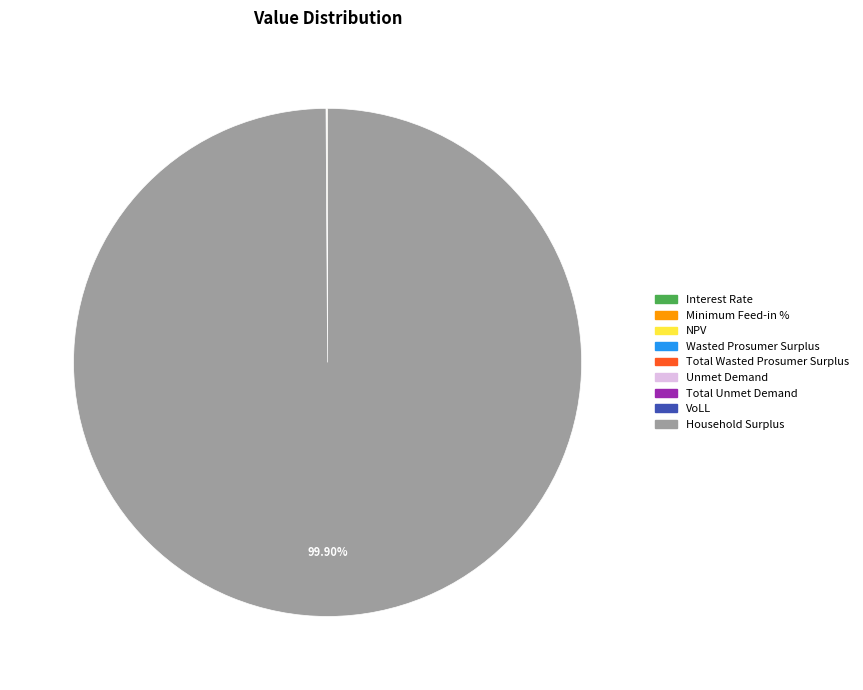

Is there any slice that represents more than half of the pie?

Yes